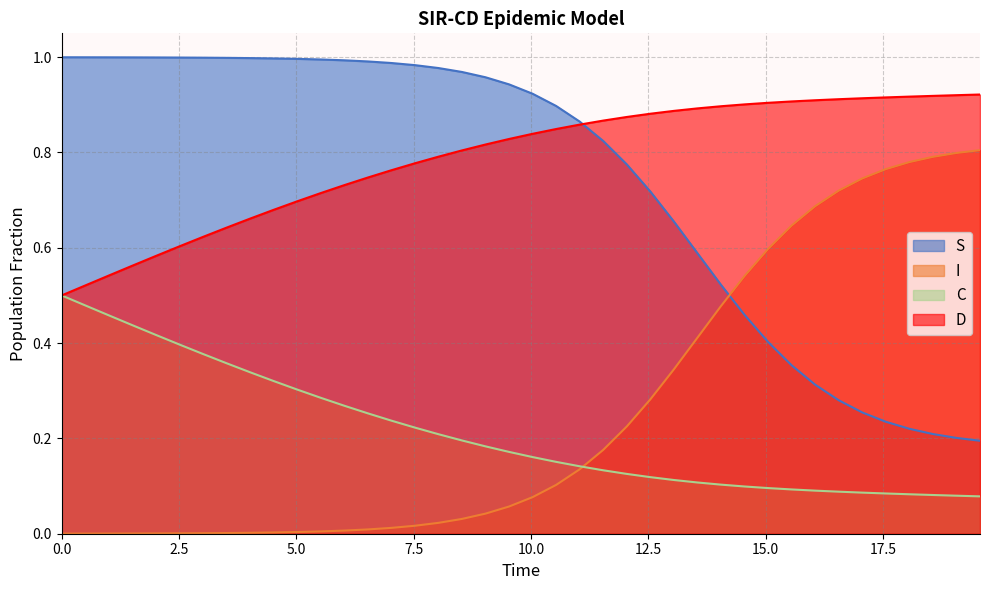

Reading left to right, list all the values displayed in this chart.

S: 1.0	1.0	1.0	1.0	1.0	1.0	1.0	1.0	1.0	1.0	1.0	1.0	1.0	1.0	1.0	1.0	1.0	1.0	1.0	0.9	0.9	0.9	0.9	0.8	0.8	0.7	0.7	0.6	0.5	0.5	0.4	0.4	0.3	0.3	0.3	0.2	0.2	0.2	0.2	0.2
I: 0.0	0.0	0.0	0.0	0.0	0.0	0.0	0.0	0.0	0.0	0.0	0.0	0.0	0.0	0.0	0.0	0.0	0.0	0.0	0.1	0.1	0.1	0.1	0.2	0.2	0.3	0.3	0.4	0.5	0.5	0.6	0.6	0.7	0.7	0.7	0.8	0.8	0.8	0.8	0.8
C: 0.5	0.5	0.5	0.4	0.4	0.4	0.4	0.4	0.3	0.3	0.3	0.3	0.3	0.3	0.2	0.2	0.2	0.2	0.2	0.2	0.2	0.2	0.1	0.1	0.1	0.1	0.1	0.1	0.1	0.1	0.1	0.1	0.1	0.1	0.1	0.1	0.1	0.1	0.1	0.1
D: 0.5	0.5	0.5	0.6	0.6	0.6	0.6	0.6	0.7	0.7	0.7	0.7	0.7	0.7	0.8	0.8	0.8	0.8	0.8	0.8	0.8	0.8	0.9	0.9	0.9	0.9	0.9	0.9	0.9	0.9	0.9	0.9	0.9	0.9	0.9	0.9	0.9	0.9	0.9	0.9